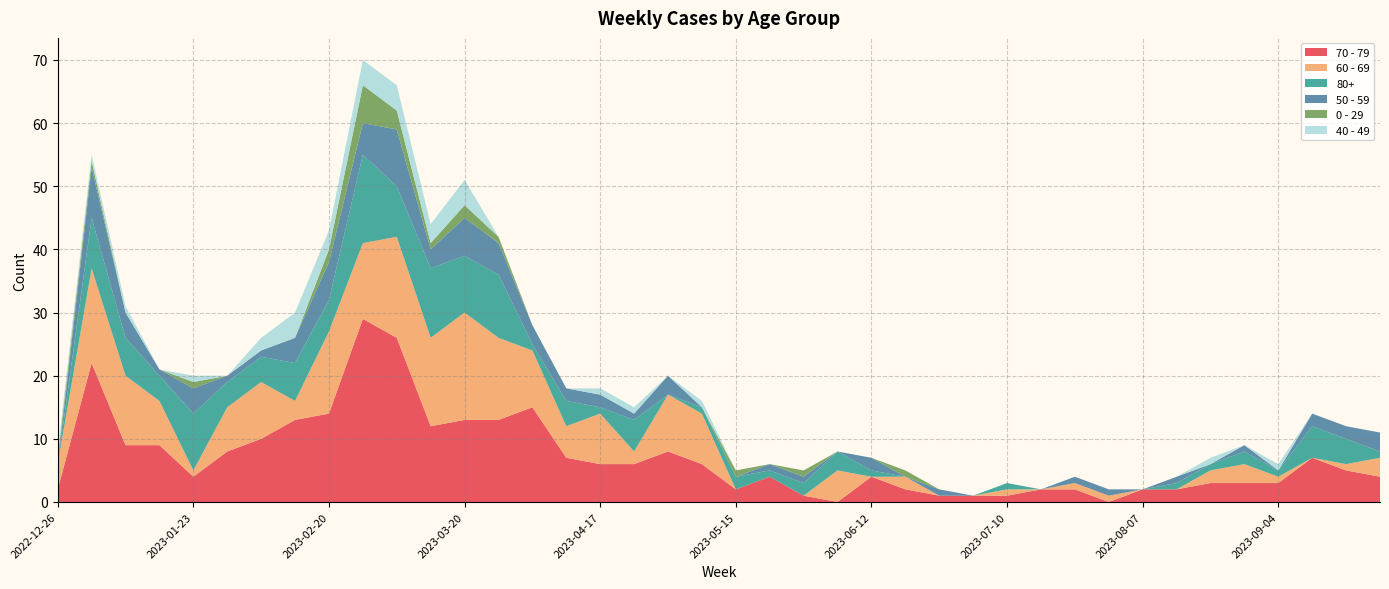

Reading right to left, extract all data points from this chart.

70 - 79: 4	5	7	3	3	3	2	2	0	2	2	1	1	1	2	4	0	1	4	2	6	8	6	6	7	15	13	13	12	26	29	14	13	10	8	4	9	9	22	2
60 - 69: 3	1	0	1	3	2	0	0	1	1	0	1	0	0	2	0	5	0	0	0	8	9	2	8	5	9	13	17	14	16	12	13	3	9	7	1	7	11	15	4
80+: 1	4	5	1	2	1	1	0	0	0	0	1	0	0	0	1	3	2	1	2	1	0	5	1	4	1	10	9	11	8	14	5	6	4	4	9	4	6	8	0
50 - 59: 3	2	2	0	1	0	1	0	1	1	0	0	0	1	0	2	0	1	1	0	0	3	1	2	2	3	5	6	3	9	5	6	4	1	1	4	1	4	8	0
0 - 29: 0	0	0	0	0	0	0	0	0	0	0	0	0	0	1	0	0	1	0	1	0	0	0	0	0	0	1	2	1	3	6	2	0	0	0	1	0	0	1	1
40 - 49: 0	0	0	1	0	1	0	0	0	0	0	0	0	0	0	0	0	0	0	0	1	0	1	1	0	0	0	4	3	4	4	3	4	2	0	1	0	1	1	1